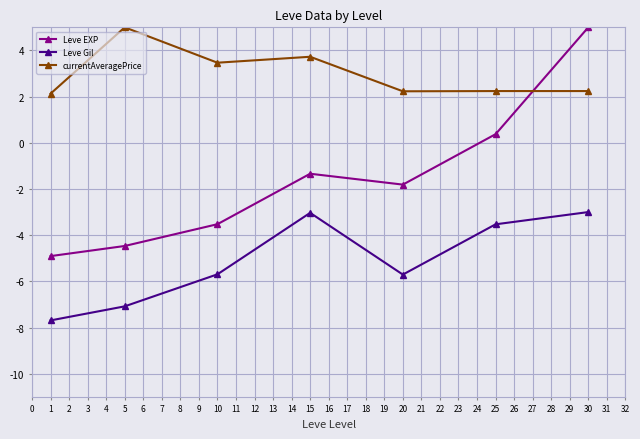

Reading right to left, extract all data points from this chart.

Leve EXP: 5.0	0.4	-1.8	-1.3	-3.5	-4.5	-4.9
Leve Gil: -3.0	-3.5	-5.7	-3.0	-5.7	-7.1	-7.7
currentAveragePrice: 2.2	2.2	2.2	3.7	3.5	5.0	2.1